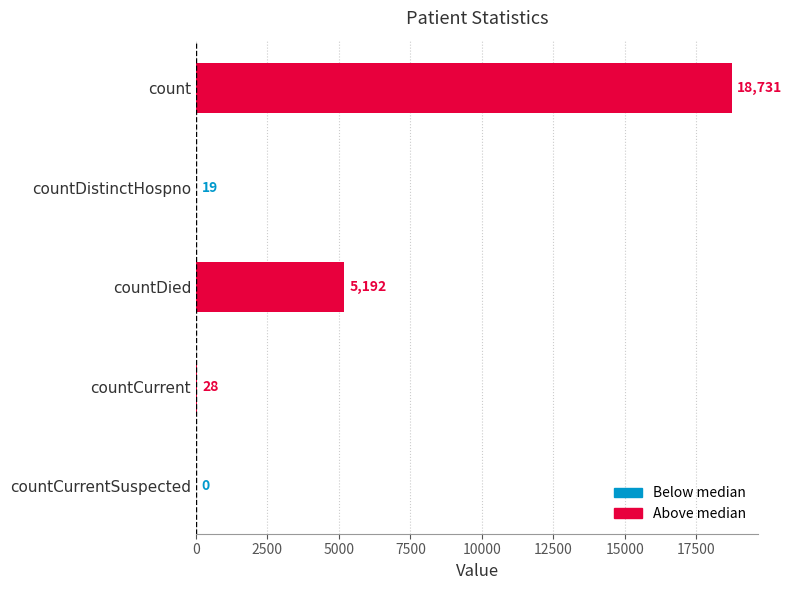

Reading top to bottom, extract all data points from this chart.

count=18731	countDistinctHospno=19	countDied=5192	countCurrent=28	countCurrentSuspected=0